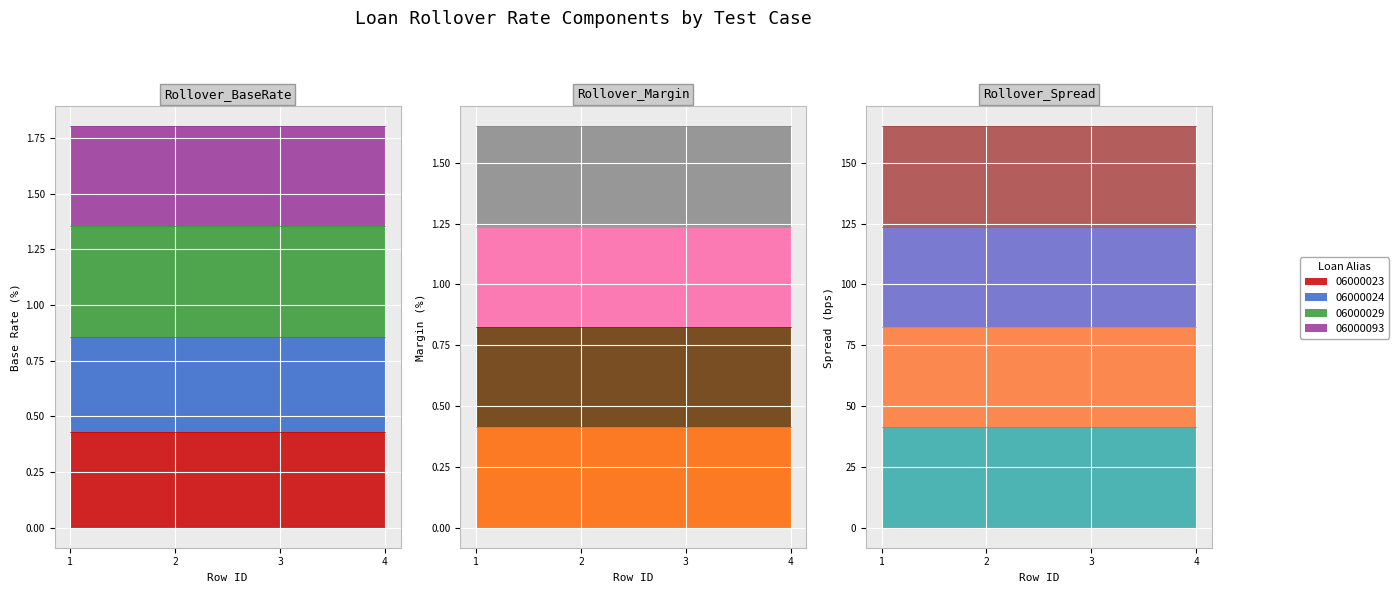

Which series changed the most between 1 and 3?

Rollover_BaseRate